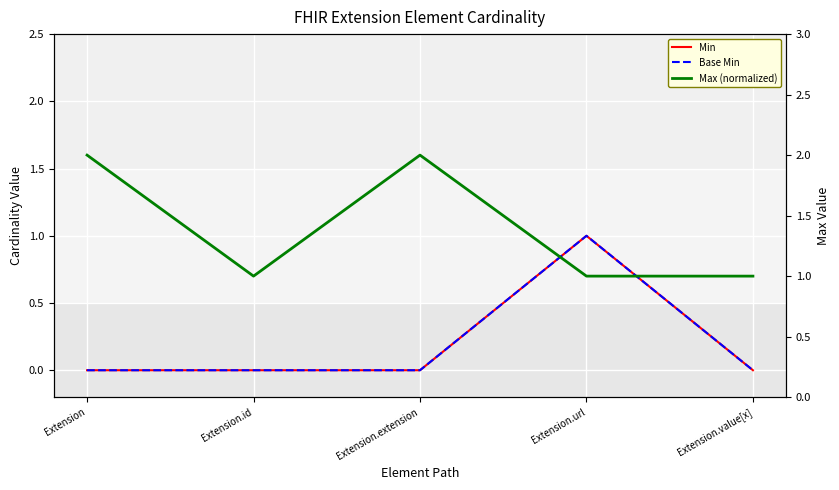

True or false: Min and Base Min intersect in this chart.

False